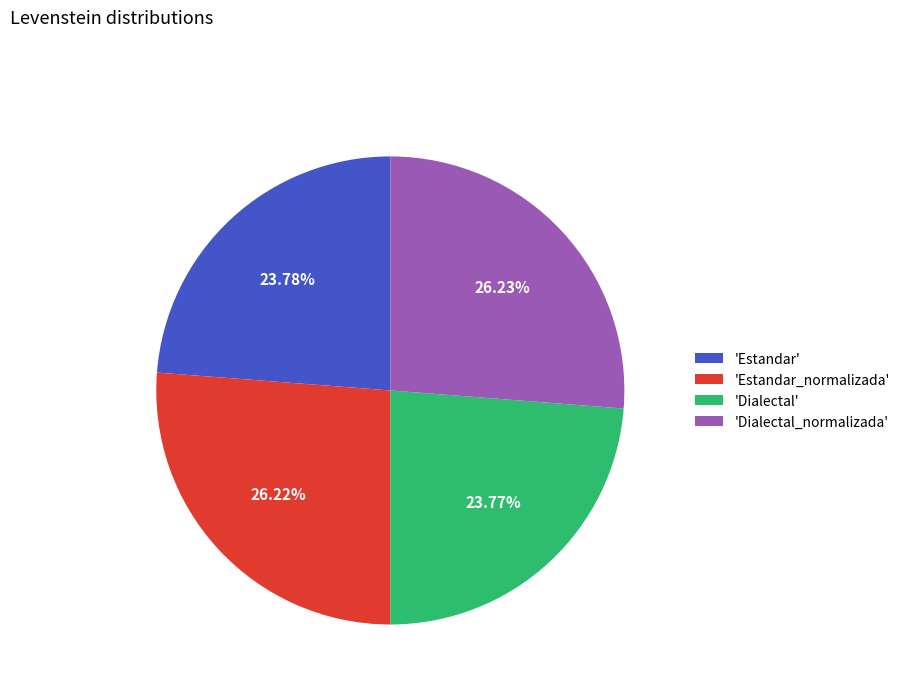

Between 'Estandar_normalizada' and 'Estandar', which is larger?

'Estandar_normalizada'